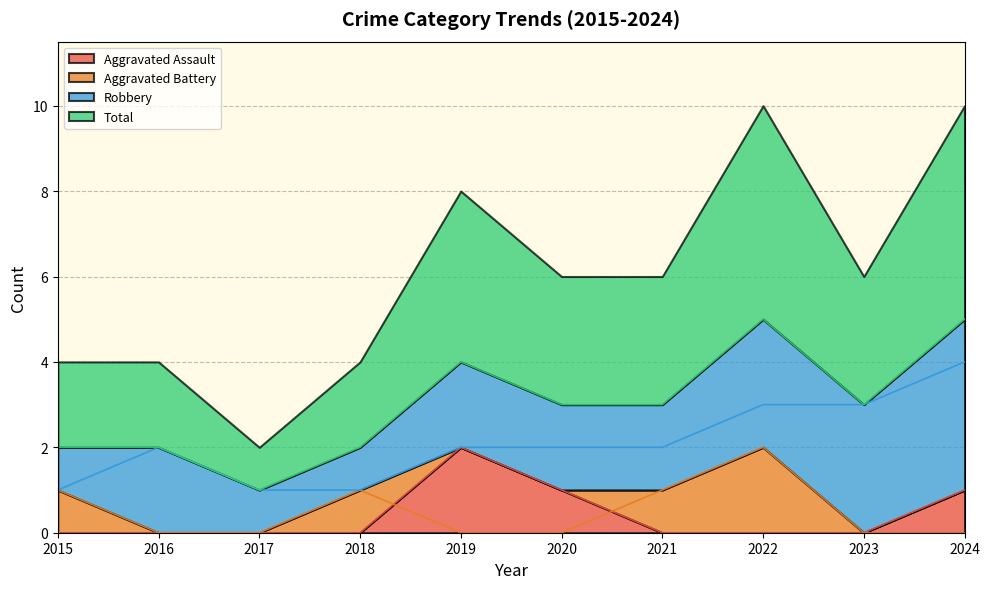

What is the difference between the maximum and second lowest values in the Aggravated Battery series?

2